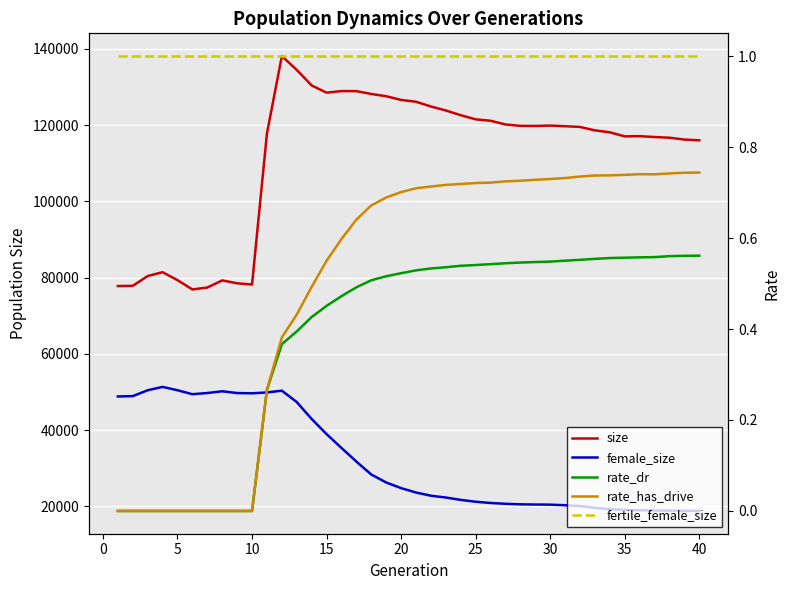

Does the chart display data point markers on the line(s)?

No